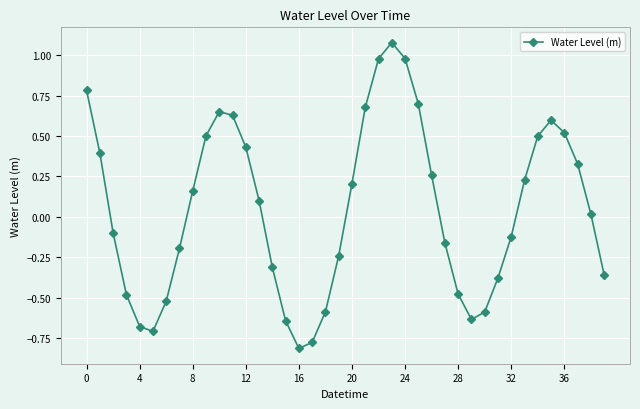

How many negative values are there?

19